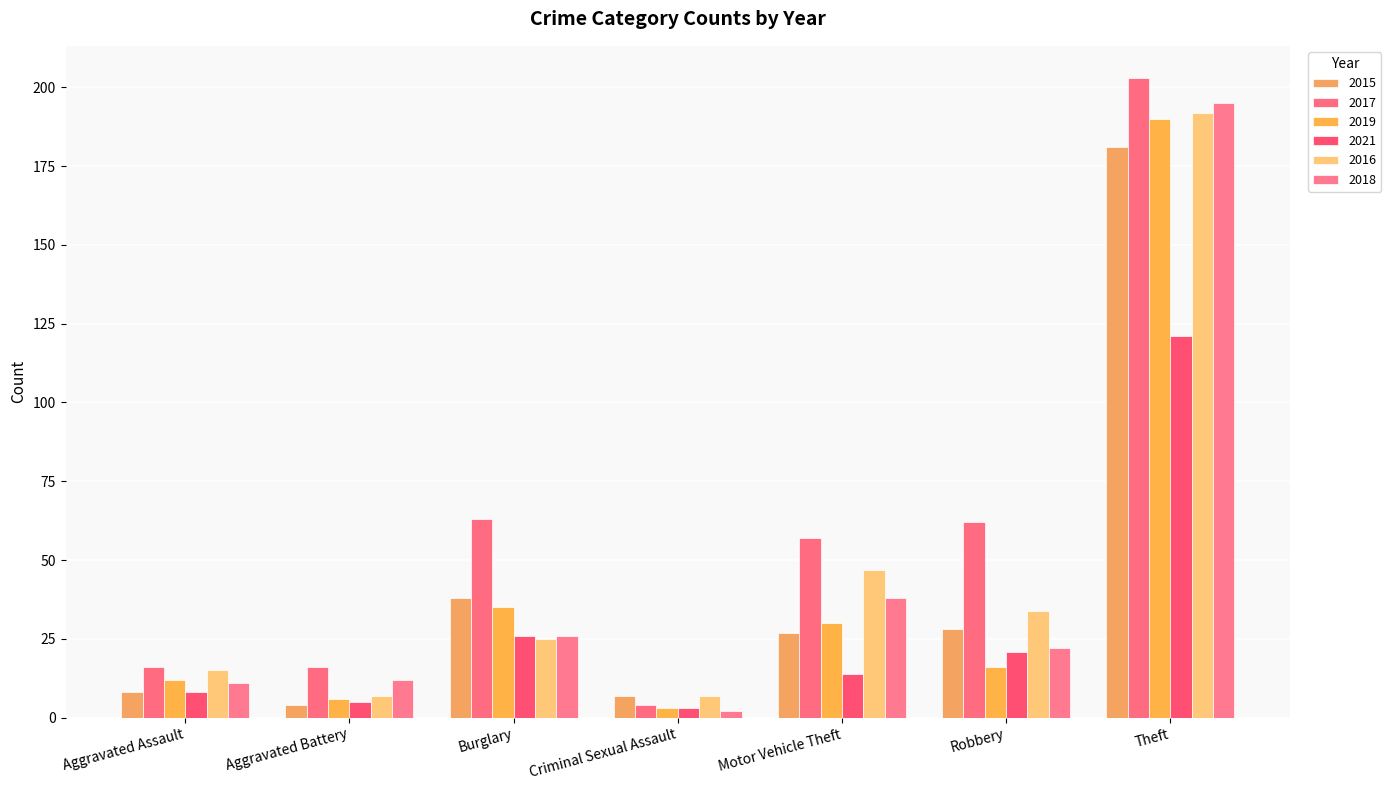

The 2021 series shows 14 at Motor Vehicle Theft. True or false?

True